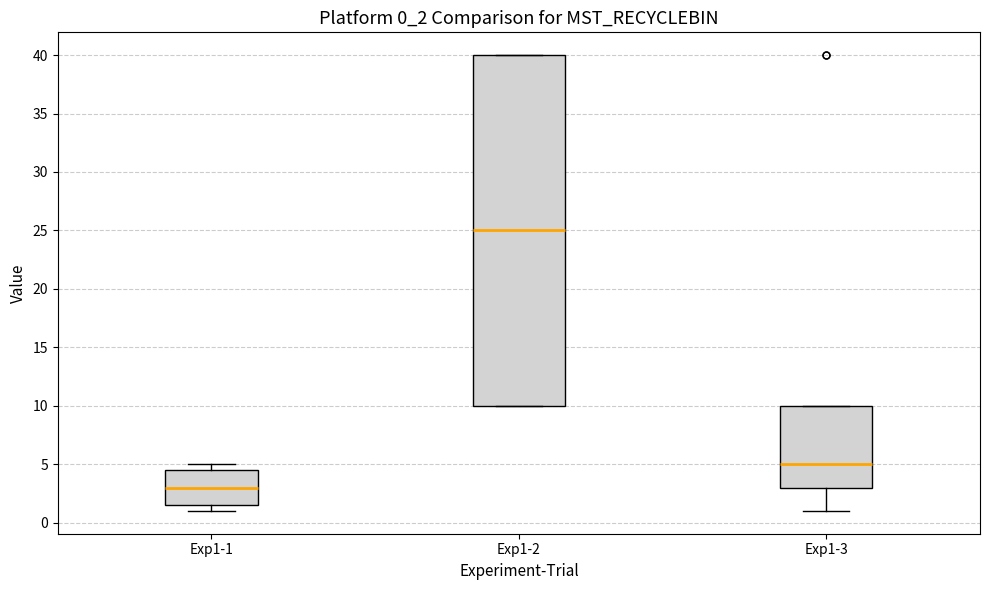

Reading left to right, read every box against the y-axis: the position of its median line, the range the box covers, and the ends of its whiskers. The values are not printed on the chart, so give them approximately, as read against the axis.

Exp1-1: median 3.0, box 1.5 to 4.5, whiskers 1.0 to 5.0
Exp1-2: median 25.0, box 10.0 to 40.0, whiskers 10.0 to 40.0
Exp1-3: median 5.0, box 3.0 to 10.0, whiskers 1.0 to 10.0